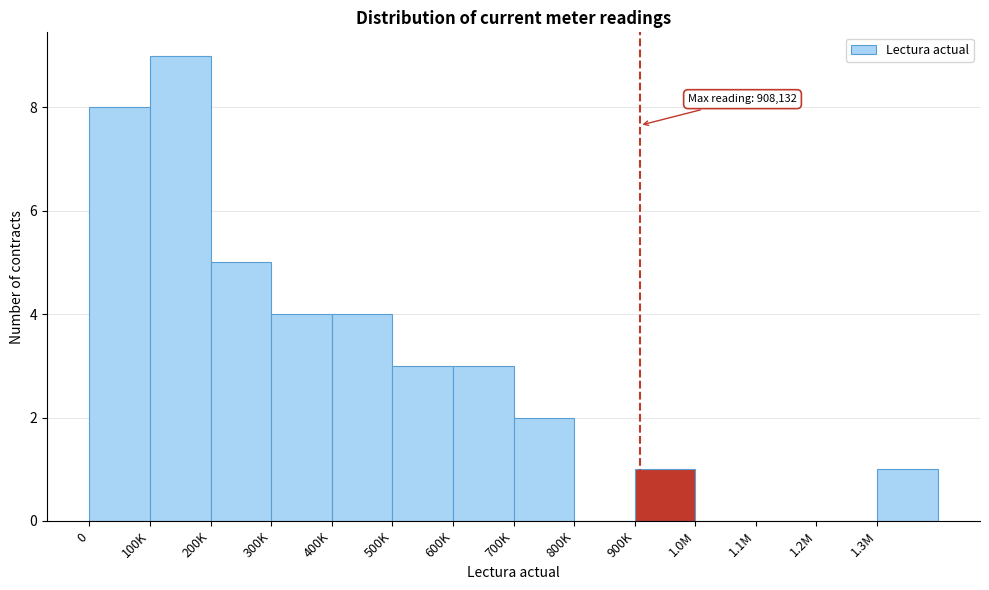

Reading left to right, extract all data points from this chart.

0=8	100K=9	200K=5	300K=4	400K=4	500K=3	600K=3	700K=2	800K=0	900K=1	1.0M=0	1.1M=0	1.2M=0	1.3M=1